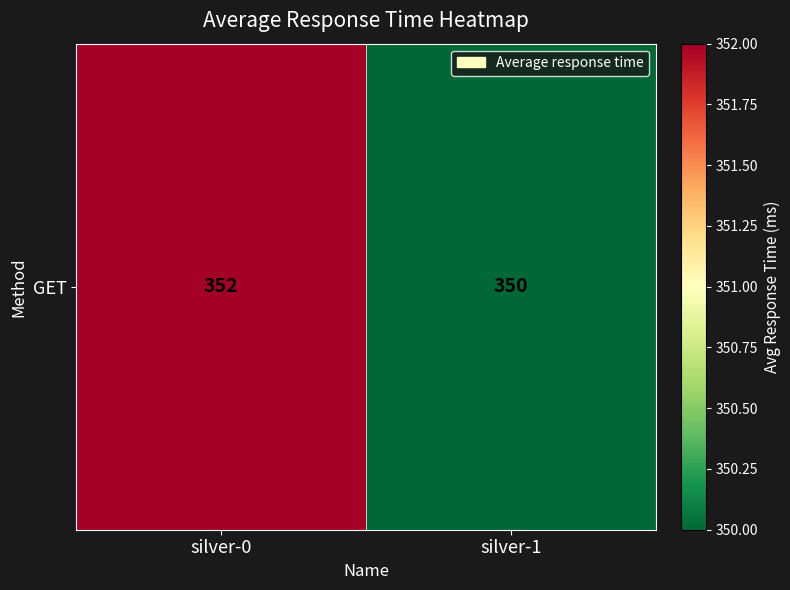

What is the ratio of the value at silver-0 to the value at silver-1?

1.0